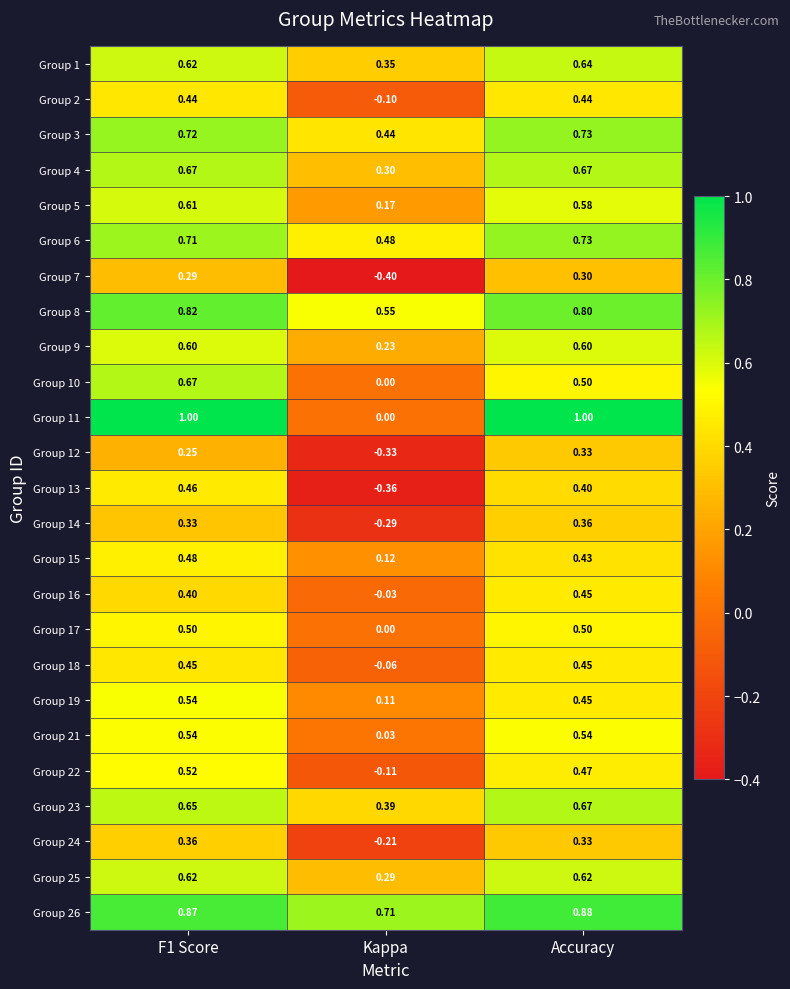

Is the value of Group 8 at Kappa greater than the value of Group 21 at F1 Score?

Yes